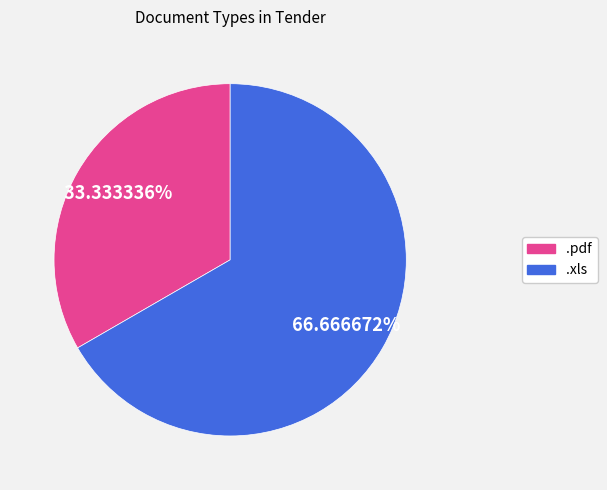

How many segments does this pie chart have?

2